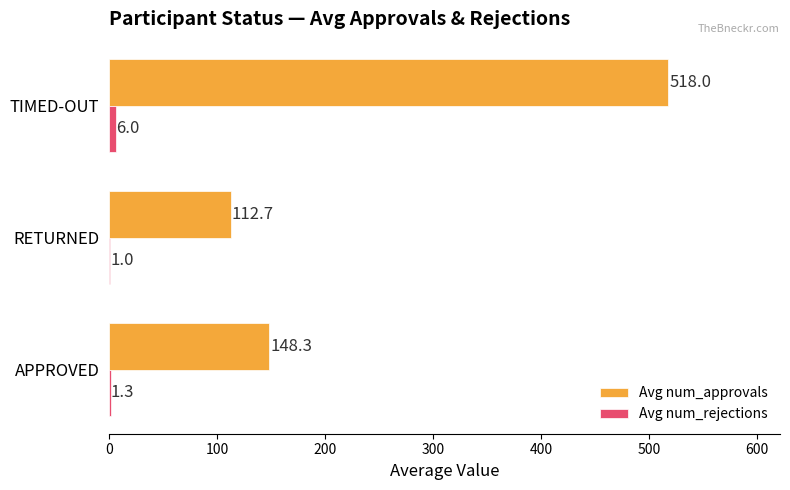

Is it true that Avg num_approvals equals 148.3 at APPROVED?

True